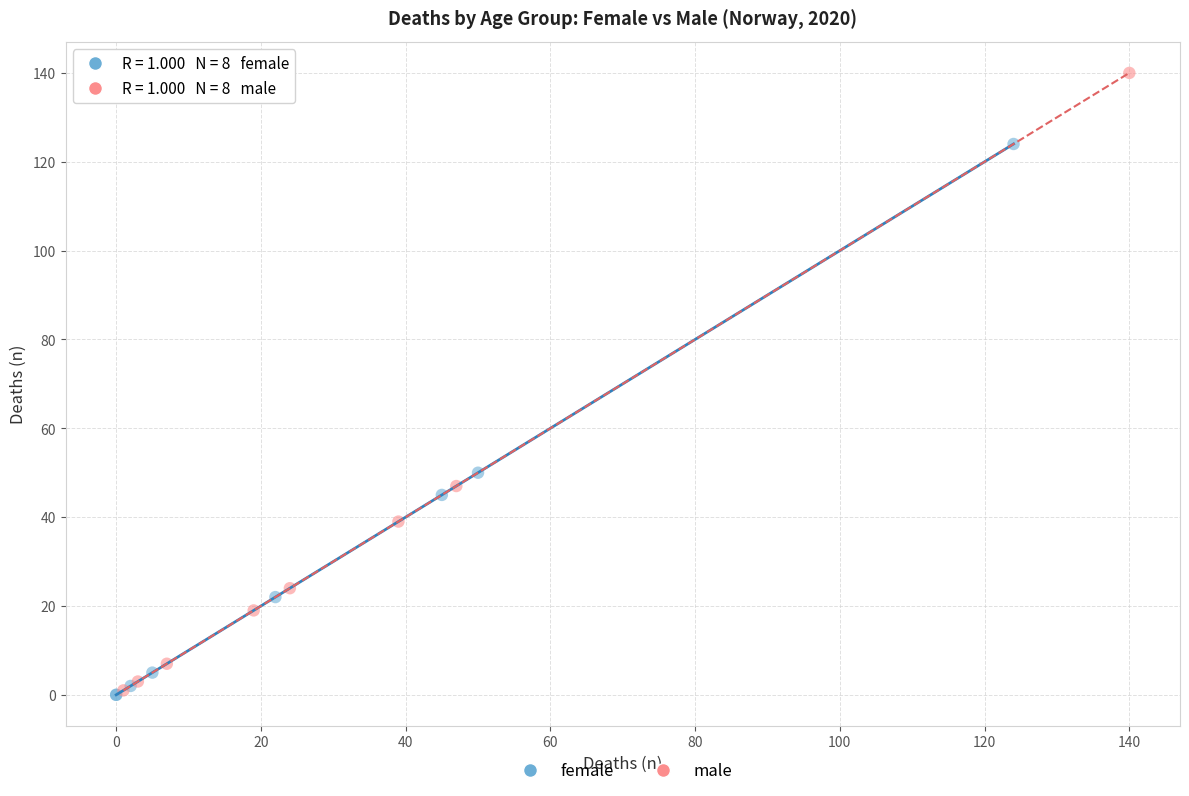

Which series contains the highest Y value?

male